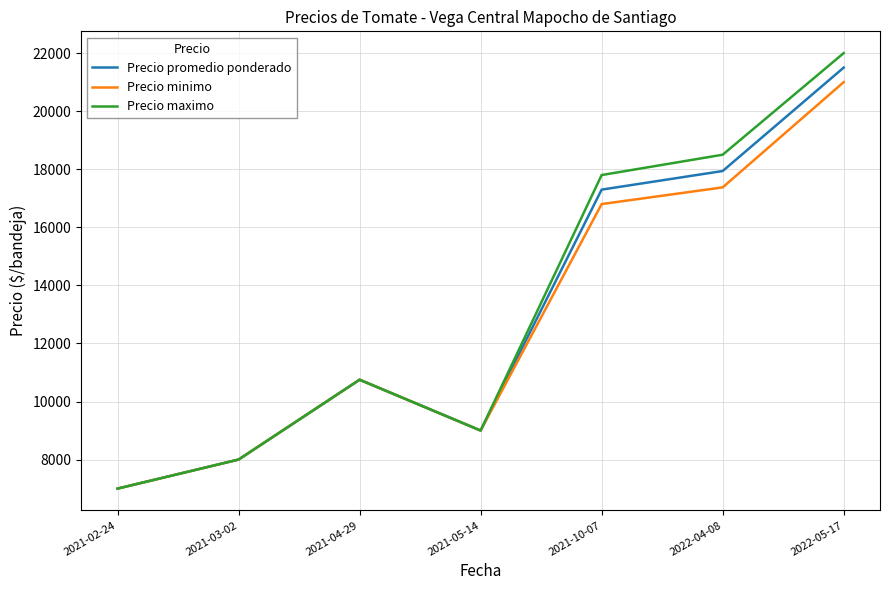

Which series has the largest range (max minus min)?

Precio maximo